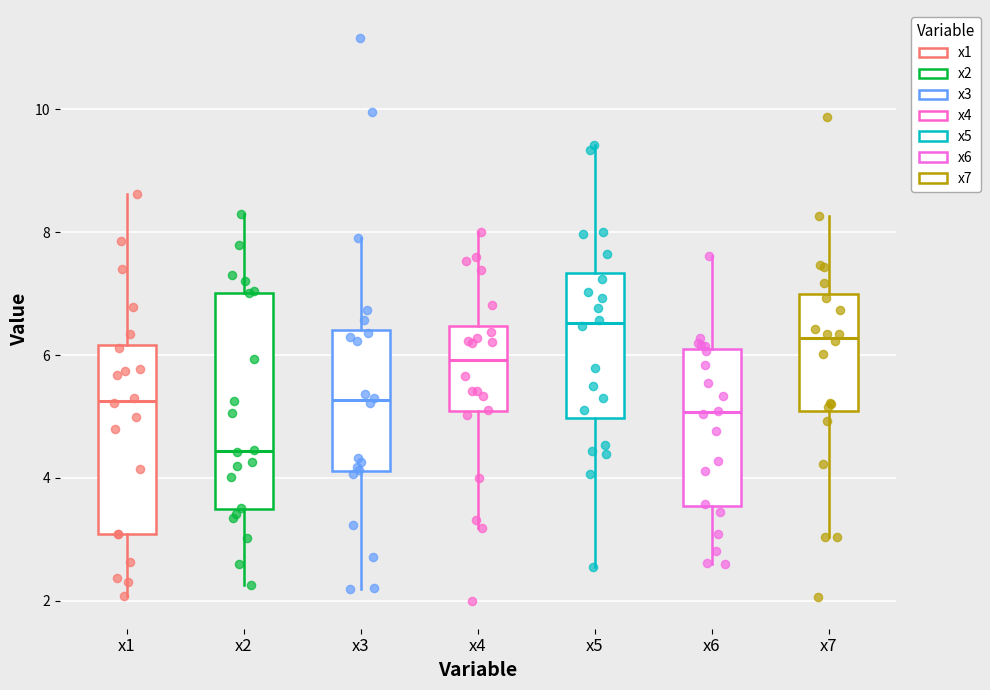

Comparing the boxes themselves (not the whiskers), which one is the tallest?

x2